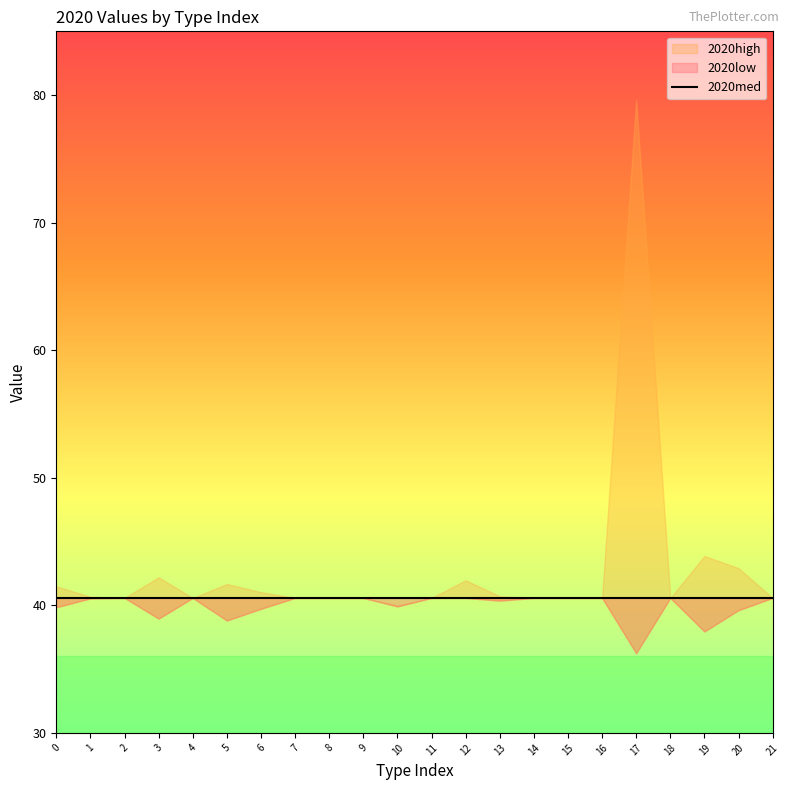

How many values in the 2020low series are below 40?

8